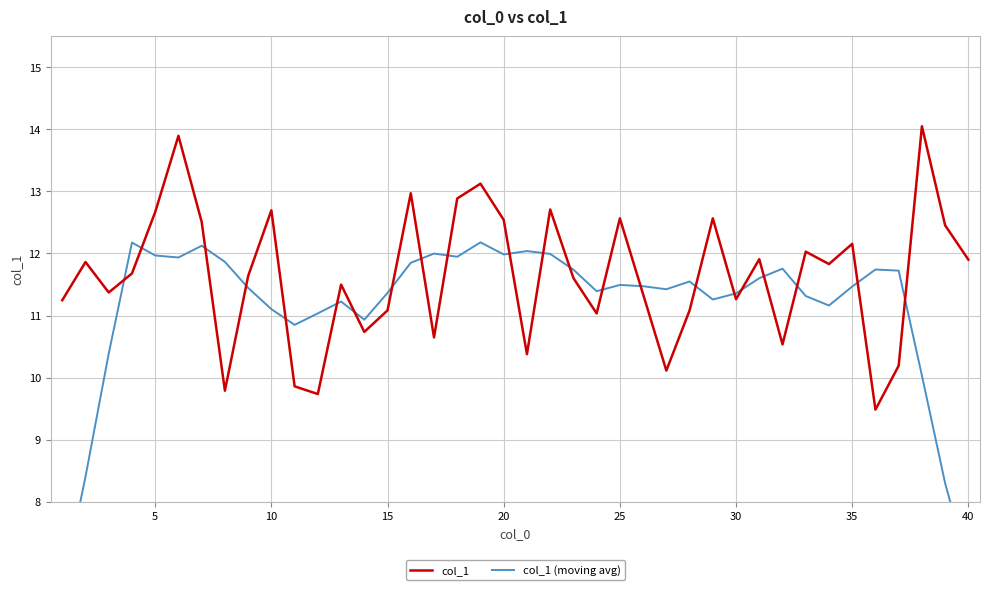

At how many categories does at least one series exceed 7?

40